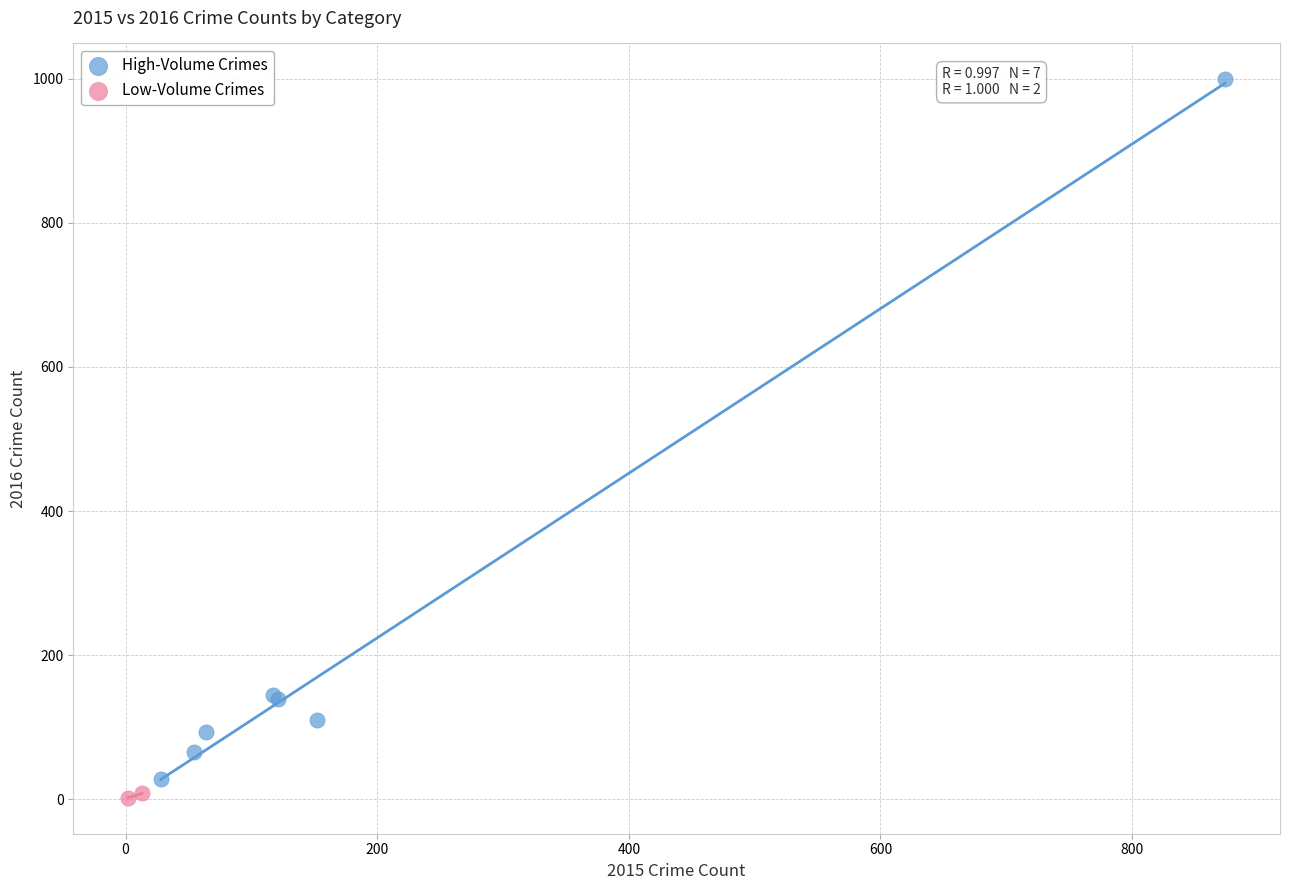

Which series reaches the maximum Y coordinate?

High-Volume Crimes